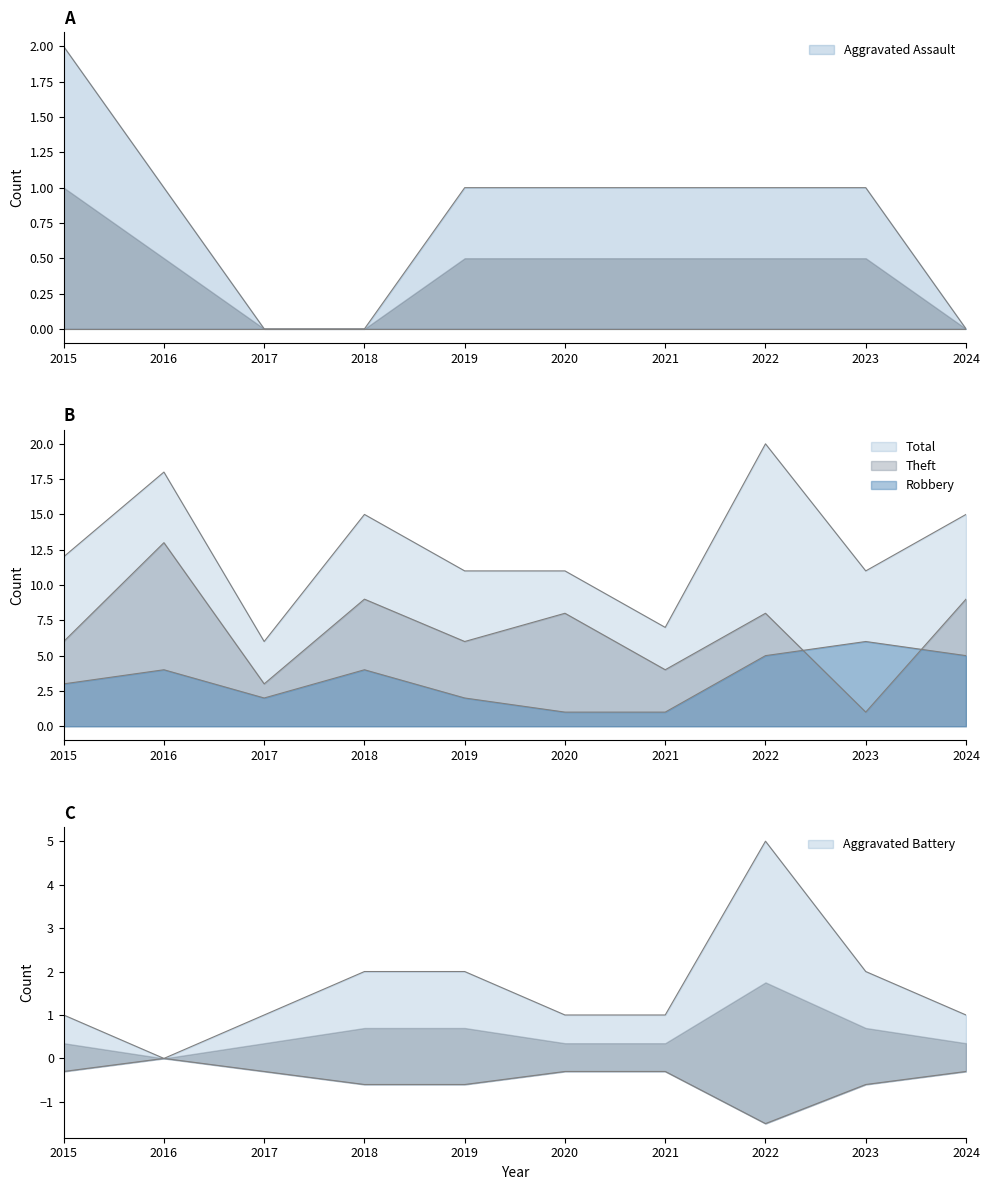

At which category does Total reach its first local valley?

2017